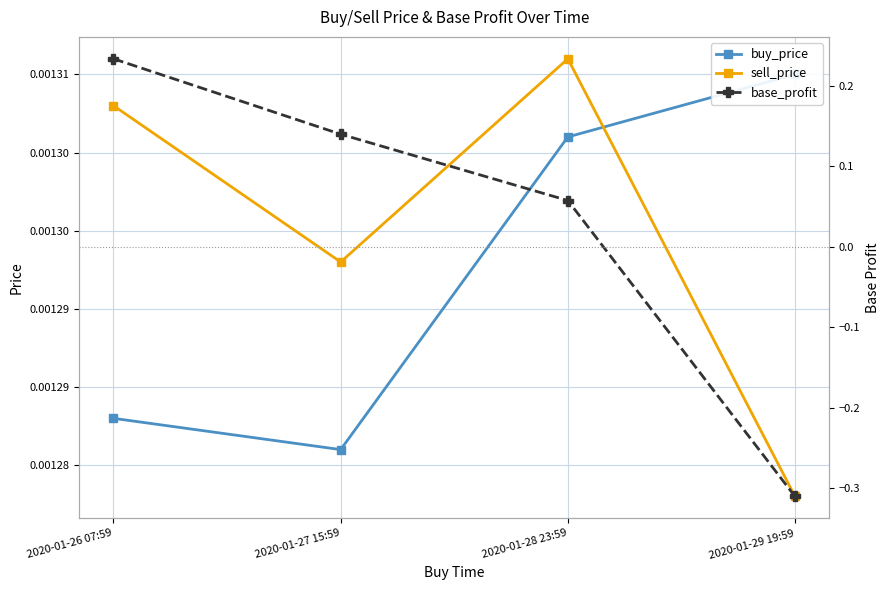

What is the spread (max minus min) of values at 2020-01-27 15:59?

0.1